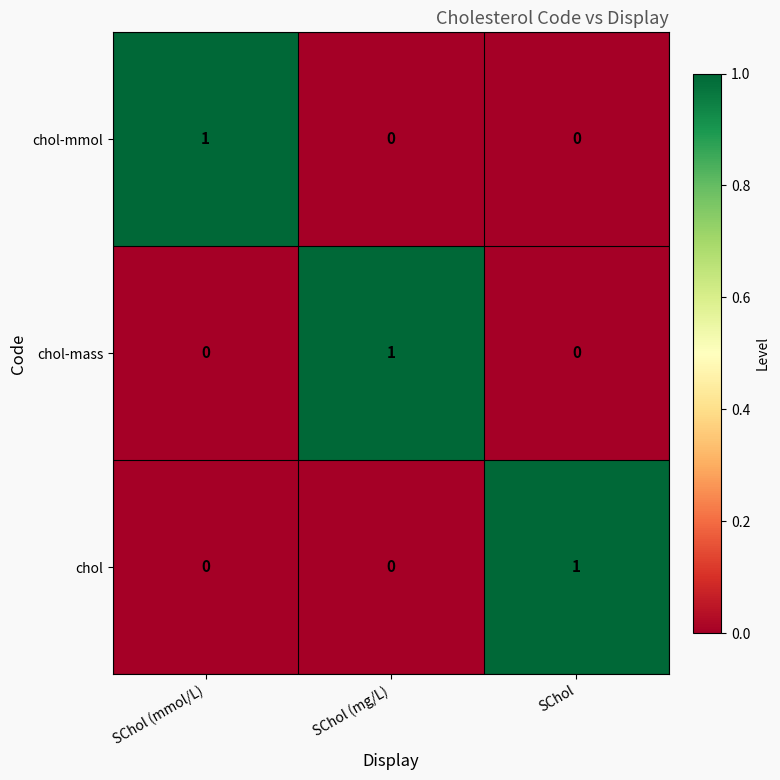

Which category has the highest value in the chol-mass series?

SChol (mg/L)